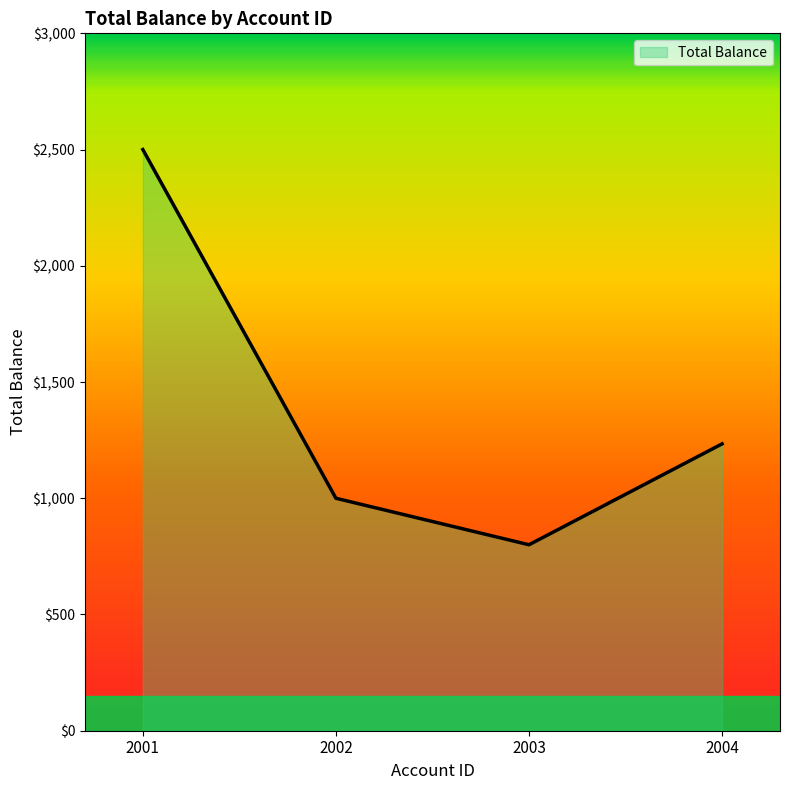

Approximately how many times larger is the value at 2003 compared to 2001?

0.3